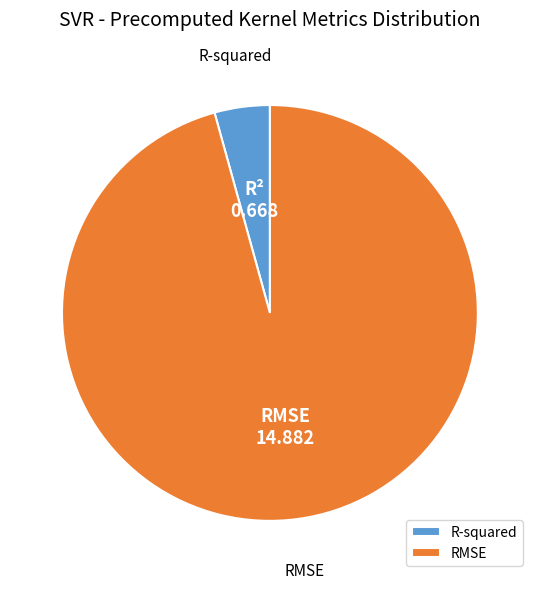

Combined, do RMSE and R-squared account for over 50%?

Yes